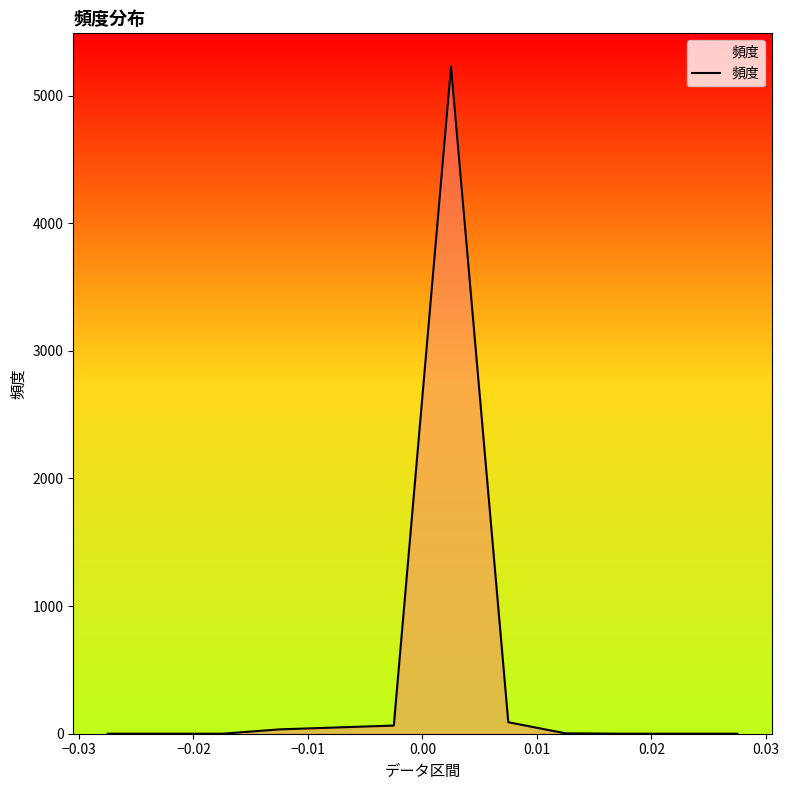

What is the difference between the maximum and minimum values?

5227